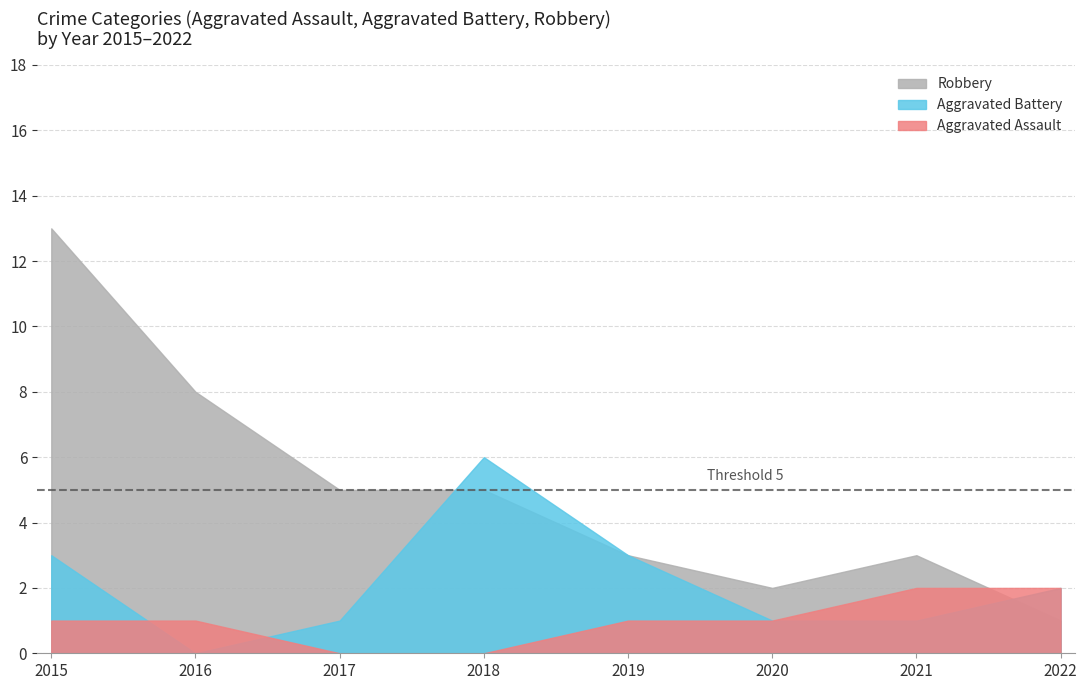

Rank the series by their average value, from lowest to highest.

Aggravated Assault, Aggravated Battery, Robbery